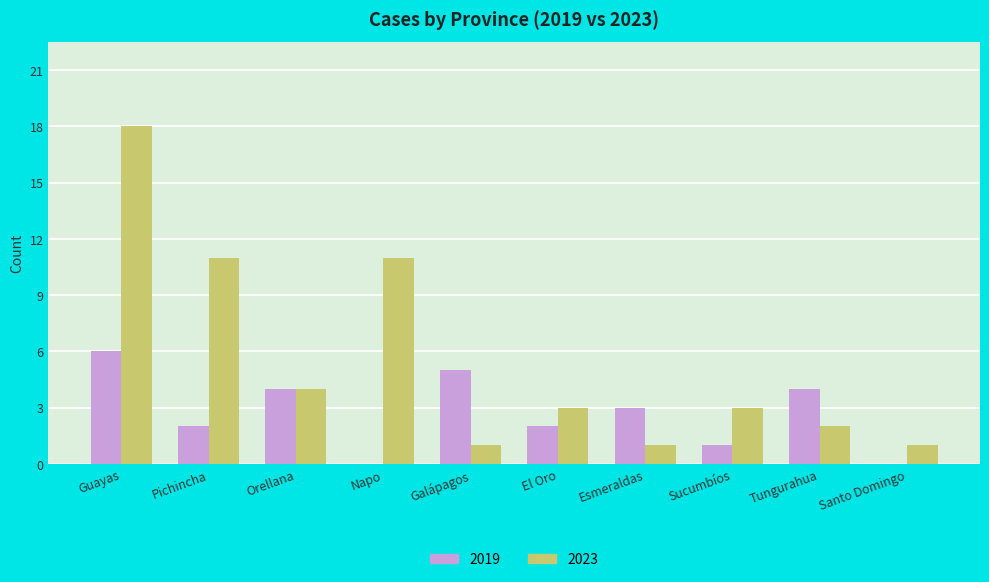

Does the chart contain stacked bars?

No